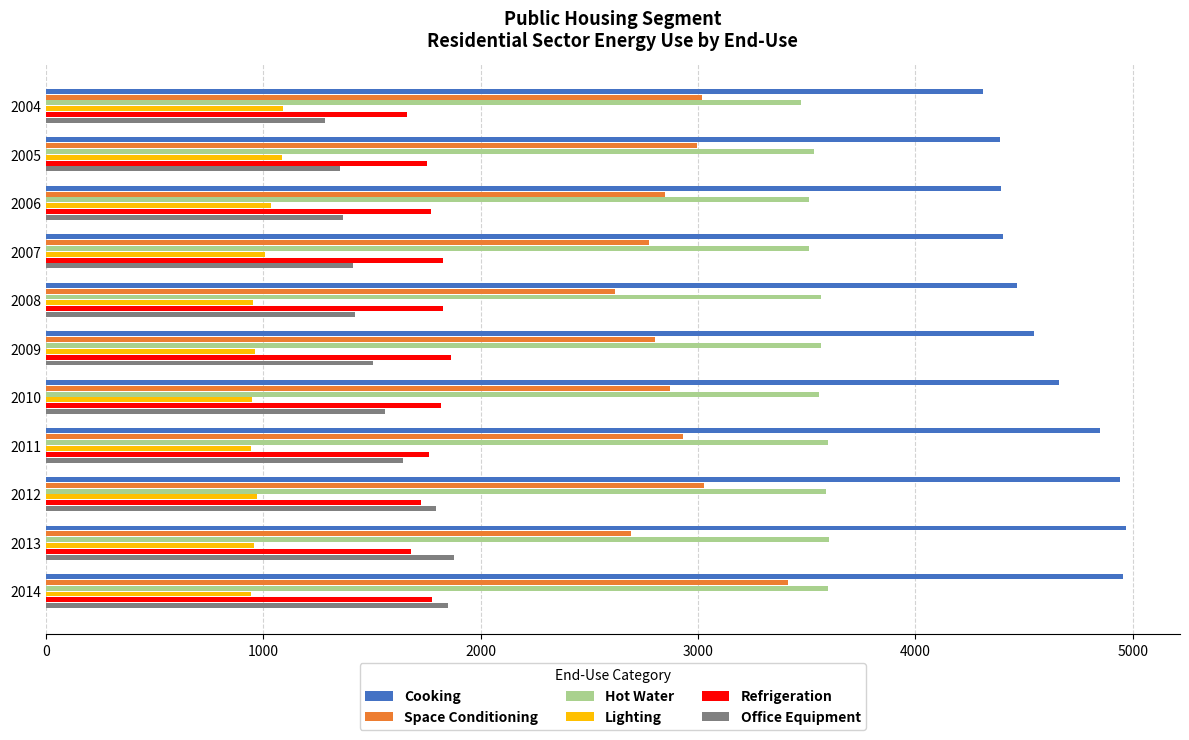

What is the difference between the second highest and second lowest values in the Hot Water series?

87.9